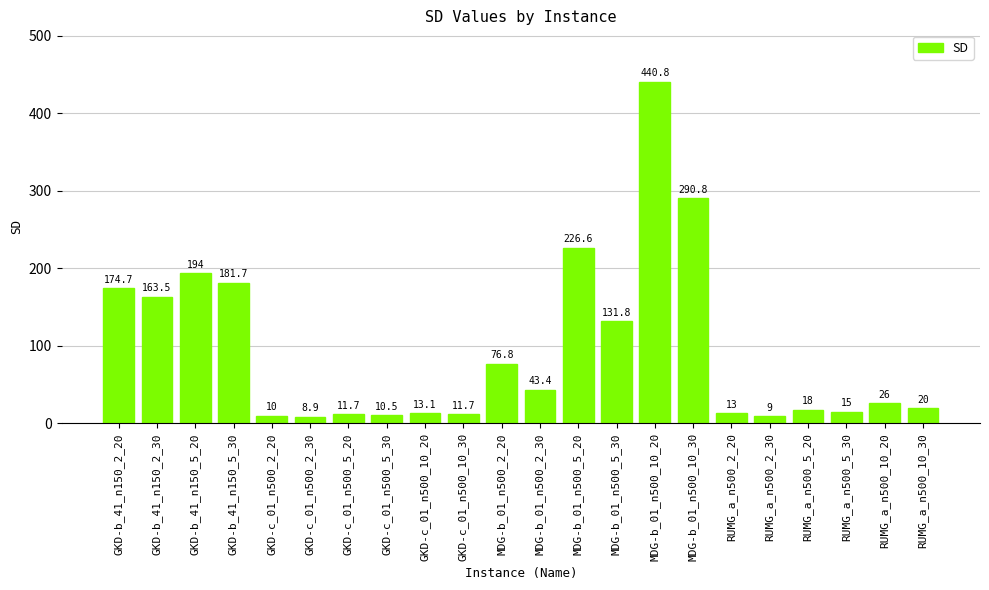

Reading left to right, list all the values displayed in this chart.

174.7	163.5	194.0	181.7	10.0	8.9	11.7	10.5	13.1	11.7	76.8	43.4	226.6	131.8	440.8	290.8	13.0	9.0	18.0	15.0	26.0	20.0